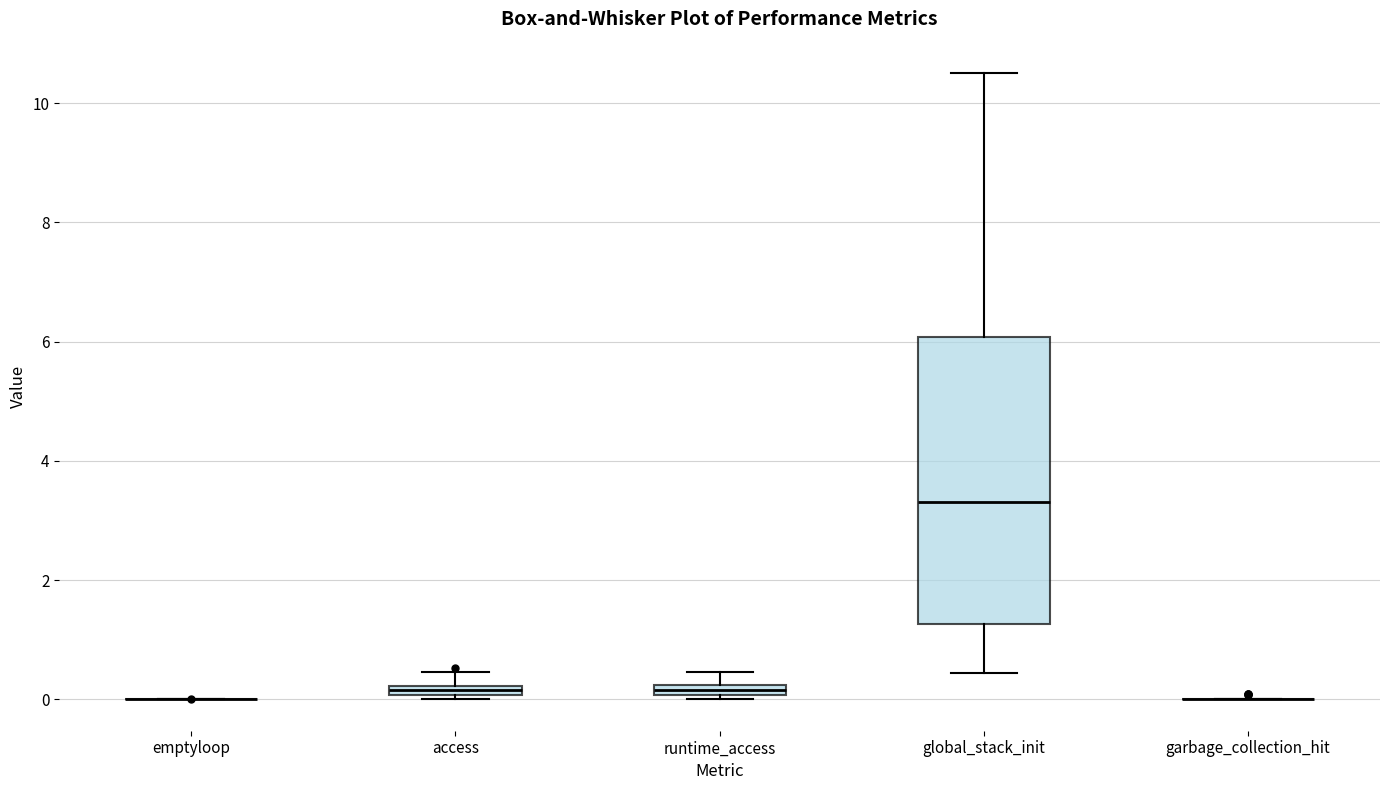

Where is the lower edge of the box for runtime_access on the y-axis? The values are not printed on the chart, so give them approximately, as read against the axis.

0.0